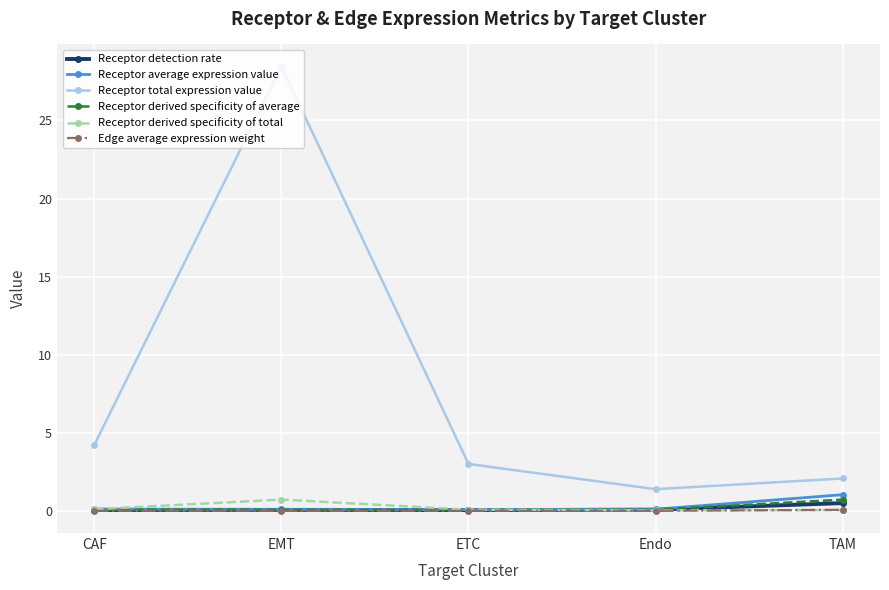

What is the difference between the highest and lowest values at ETC?

3.0